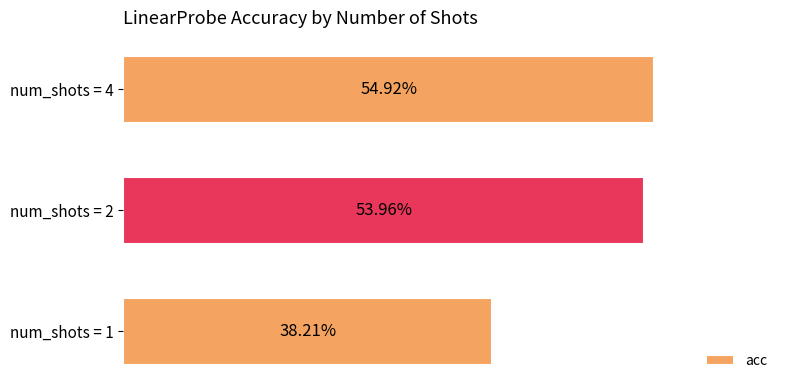

Count the values in the range 0 to 1.

3